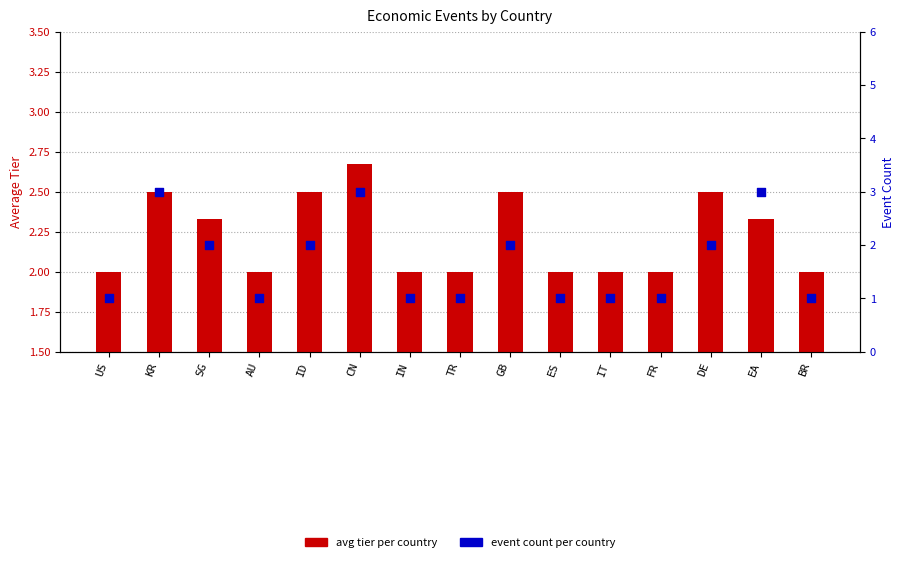

Which series contains the highest Y value?

event count per country